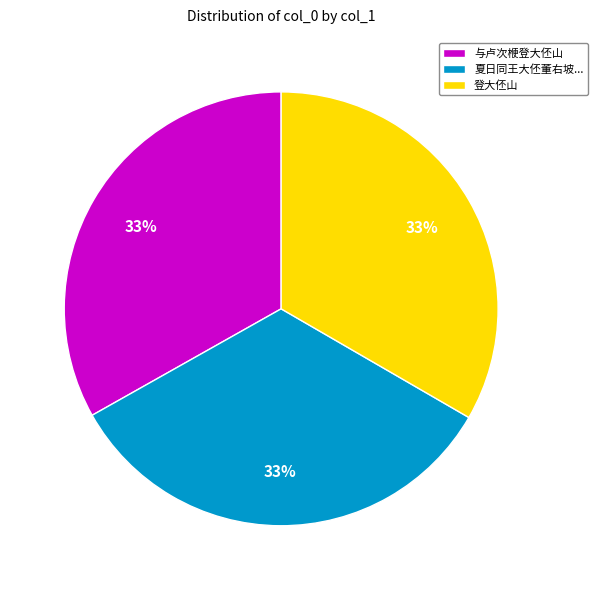

Is there a majority slice in this chart?

No